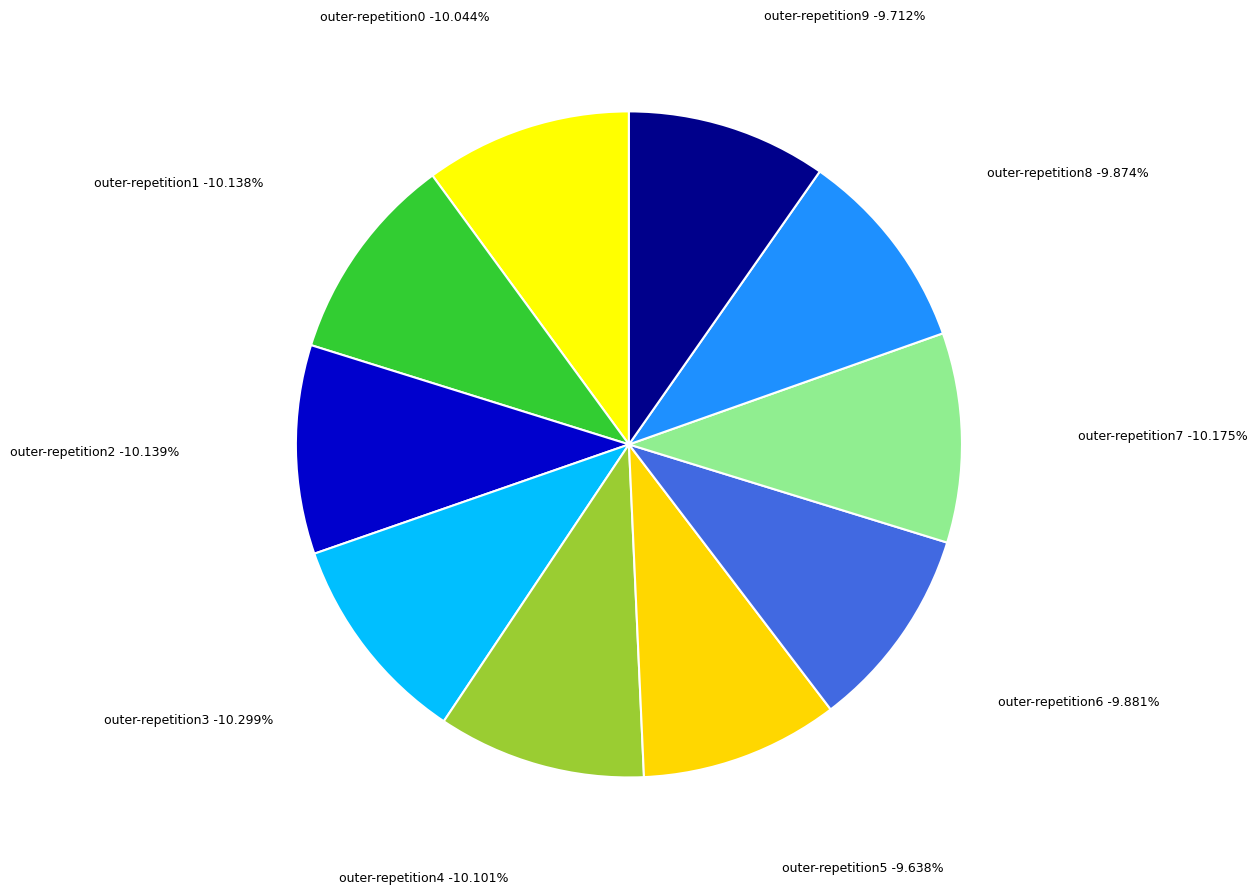

What percentage is the outer-repetition1 slice, to the nearest percent?

10%